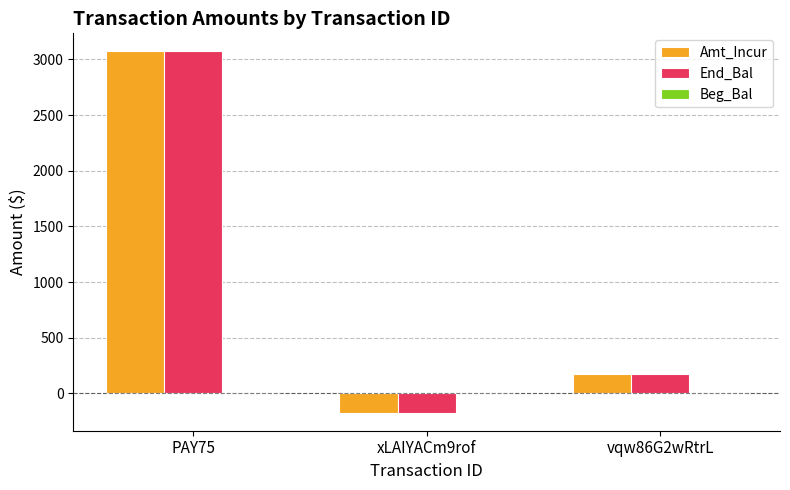

Which category has the highest value in the Amt_Incur series?

PAY75